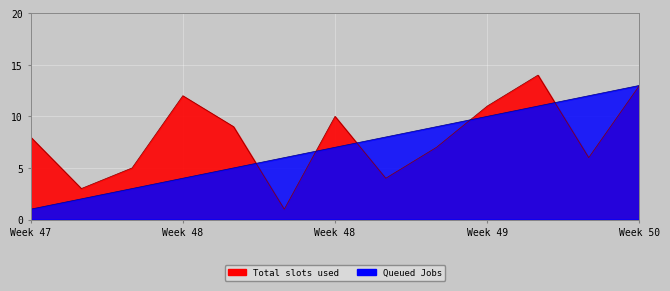

What is the maximum value shown in the chart?

14